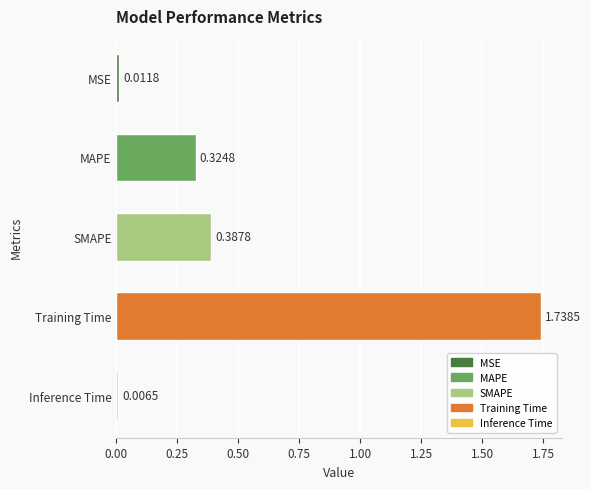

List the labels in order of value, smallest first.

Inference Time, MSE, MAPE, SMAPE, Training Time